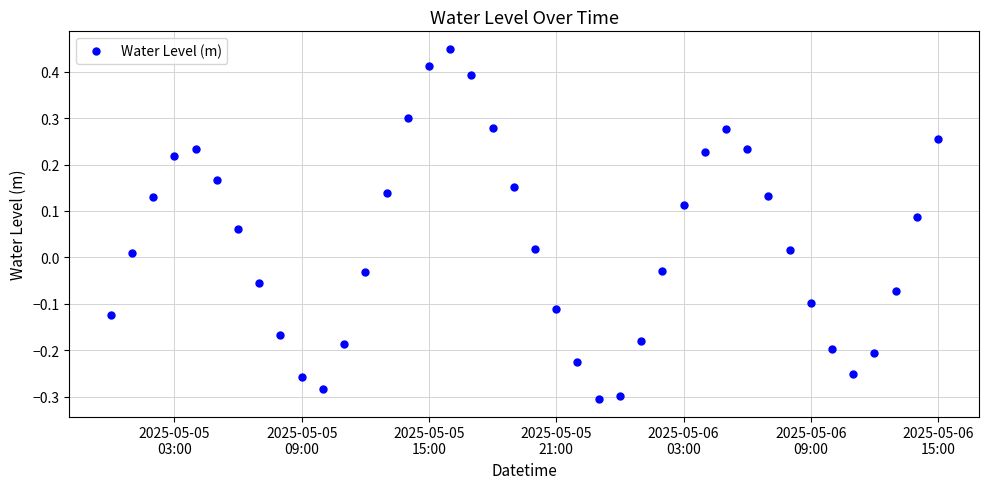

What is the sum of all values?

1.2